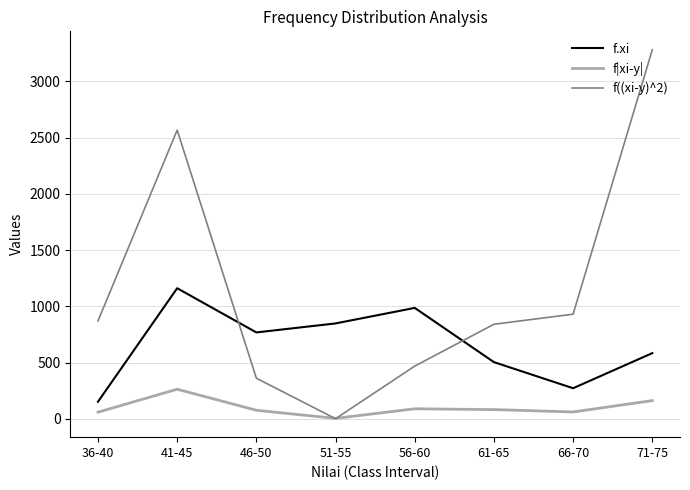

How many categories are shown in the chart?

8